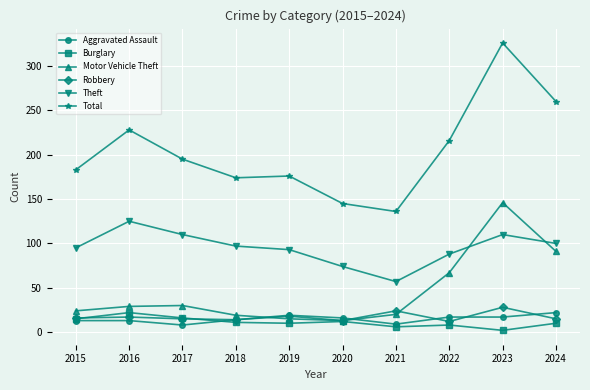

Does the chart display data point markers on the line(s)?

Yes